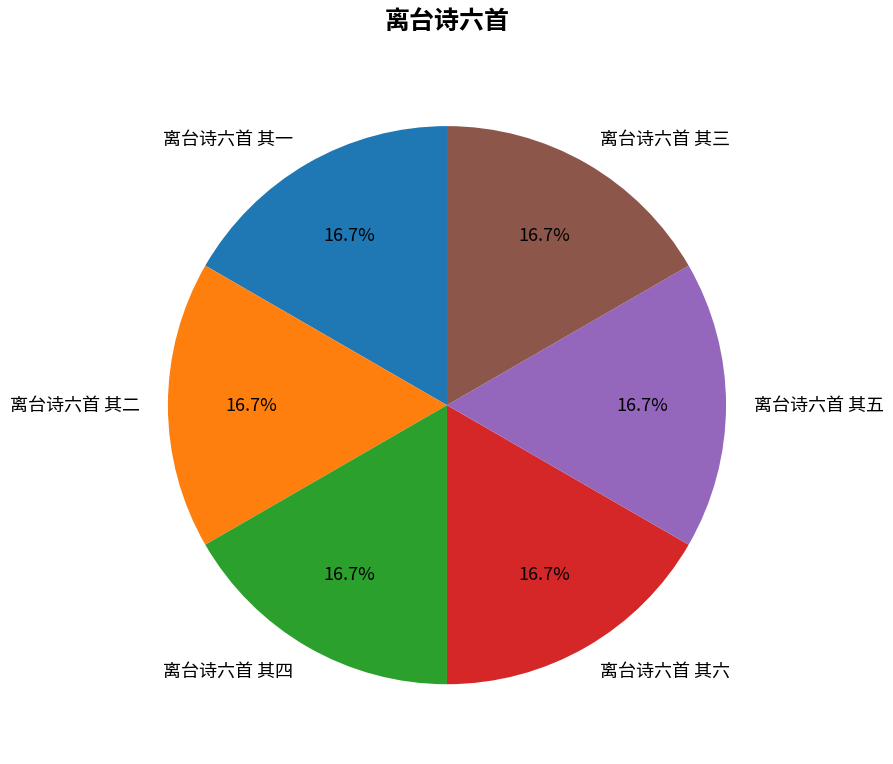

Count the number of slices in the pie.

6